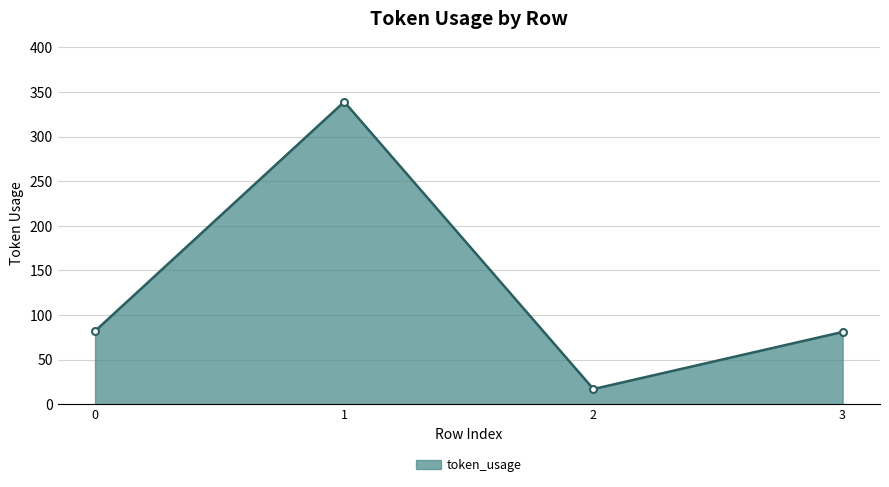

Is it true that the value at 3 is 127?

False